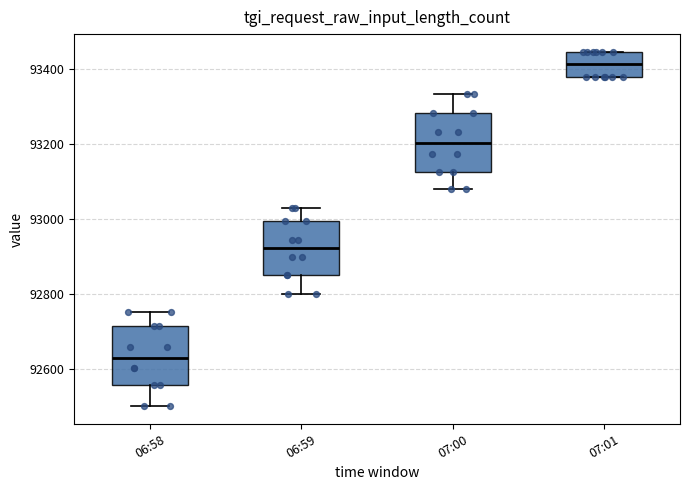

Where is the lower edge of the box for 07:00 on the y-axis? The values are not printed on the chart, so give them approximately, as read against the axis.

93120